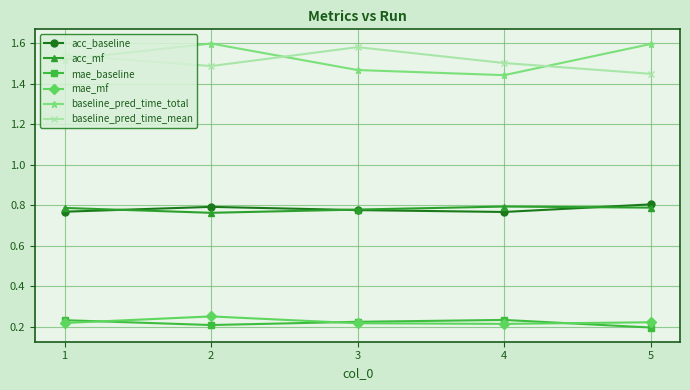

True or false: mae_mf and acc_mf intersect in this chart.

False